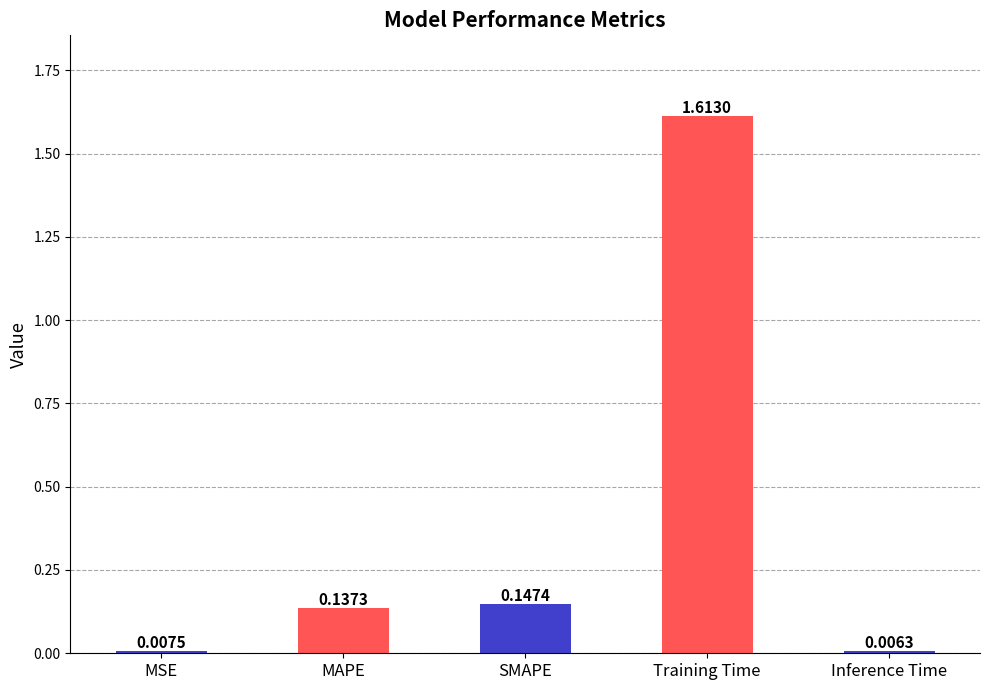

What position from the right is MSE?

5